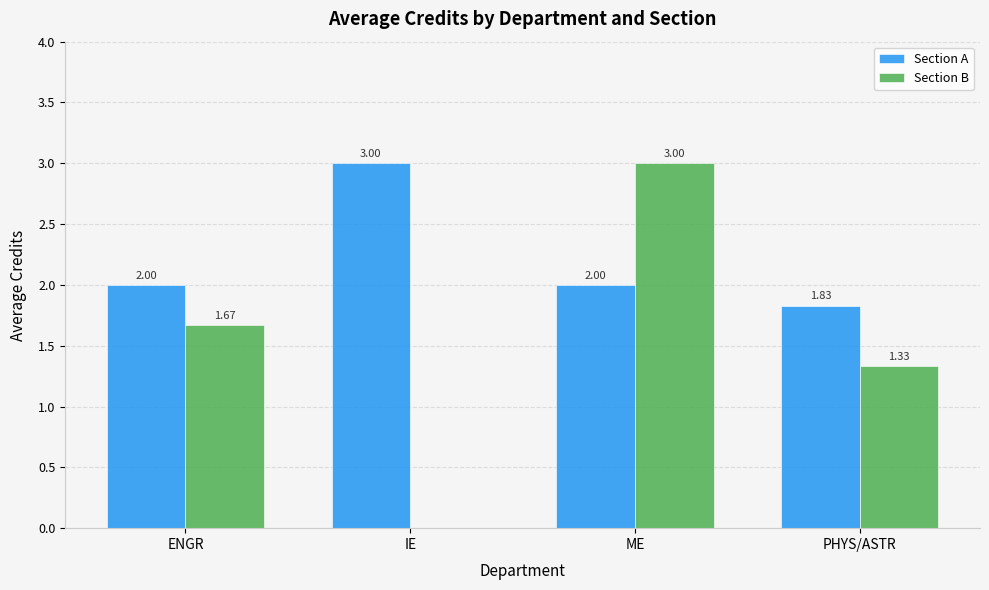

At which label is Section B closest to 1?

PHYS/ASTR